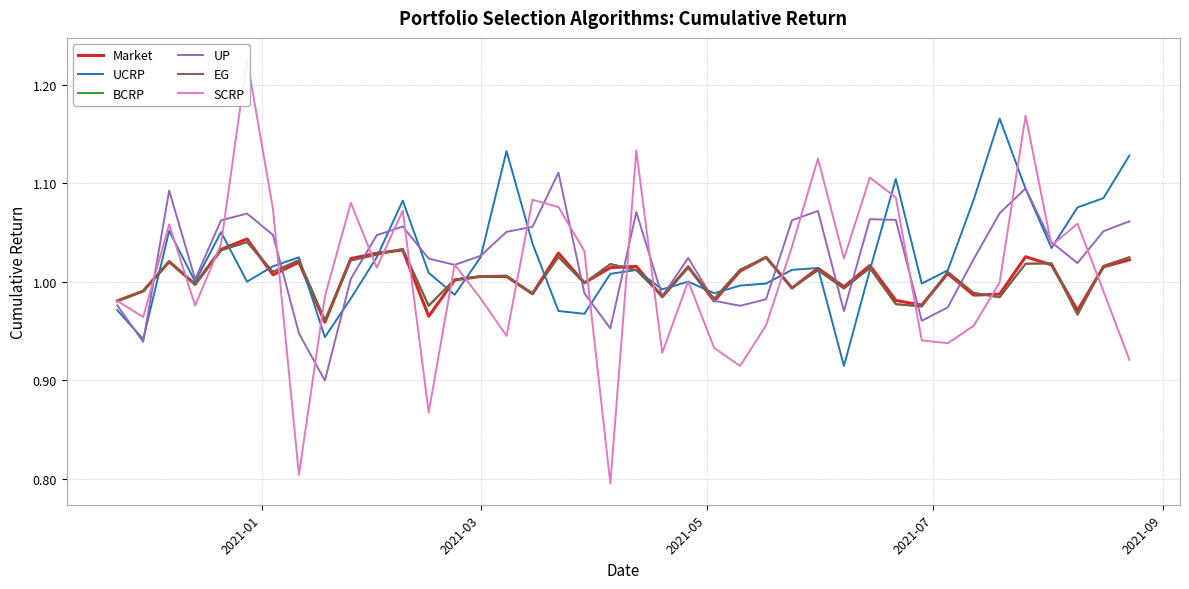

Which series has the largest range (max minus min)?

SCRP